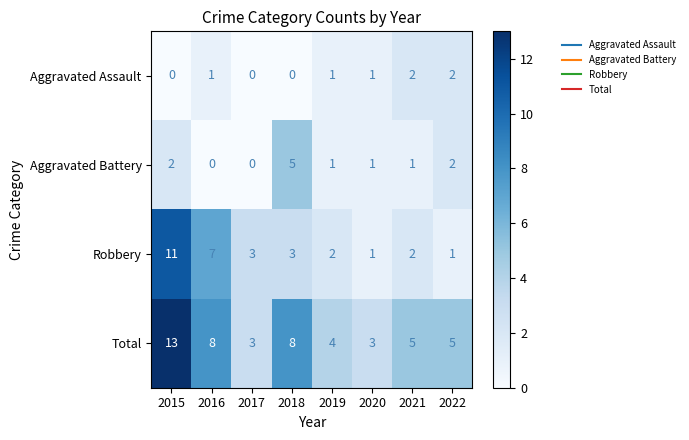

Which category has the highest value in the Aggravated Battery series?

2018